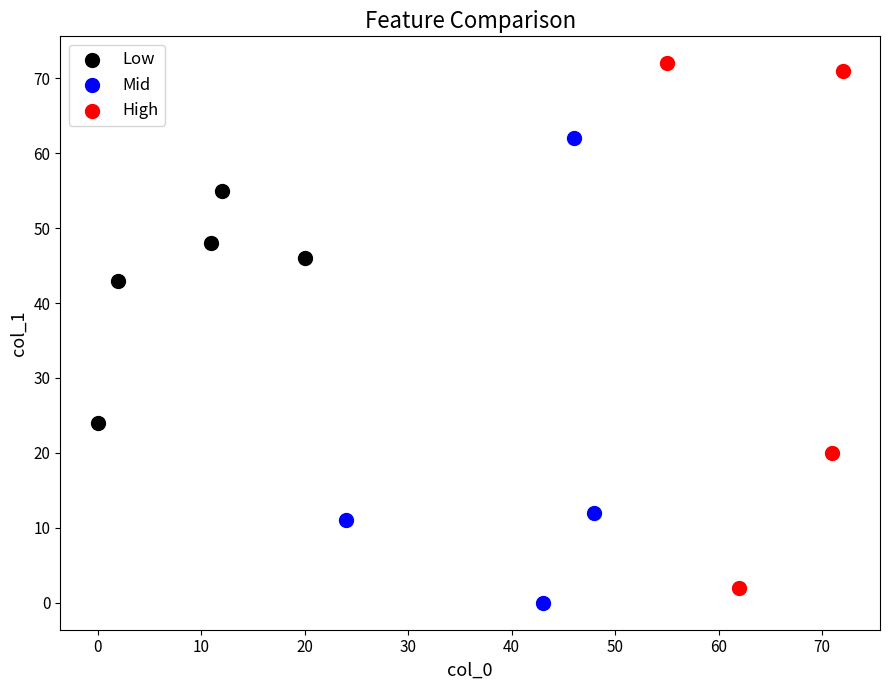

Which series contains the highest Y value?

High